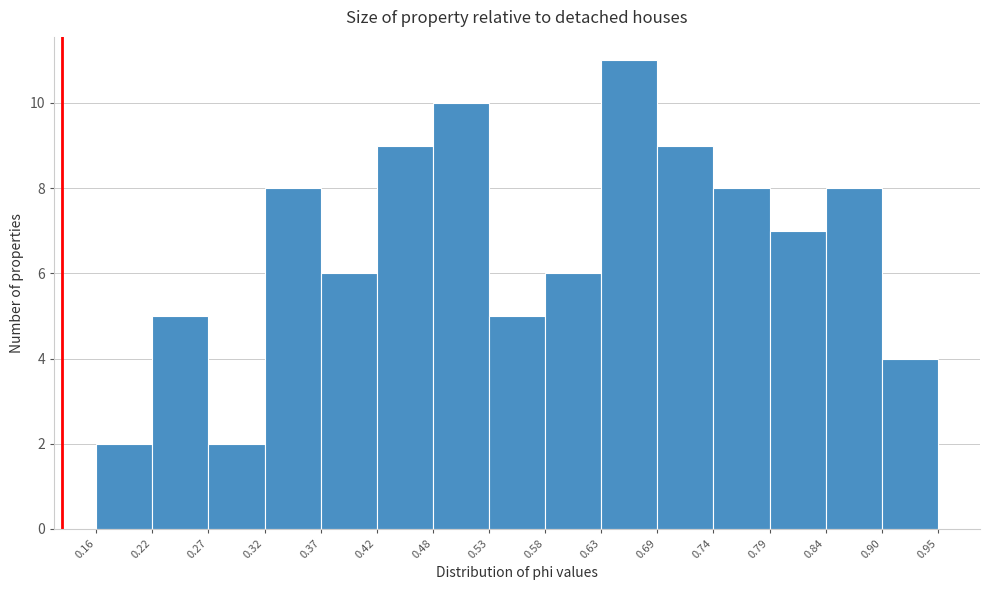

Reading left to right, list every bar in this chart as the range it spans on the x-axis followed by its height. The values are not printed on the chart, so give them approximately, as read against the axis.

0.16 to 0.22: 2
0.22 to 0.27: 5
0.27 to 0.32: 2
0.32 to 0.37: 8
0.37 to 0.42: 6
0.42 to 0.48: 9
0.48 to 0.53: 10
0.53 to 0.58: 5
0.58 to 0.63: 6
0.63 to 0.69: 11
0.69 to 0.74: 9
0.74 to 0.79: 8
0.79 to 0.84: 7
0.84 to 0.90: 8
0.90 to 0.95: 4